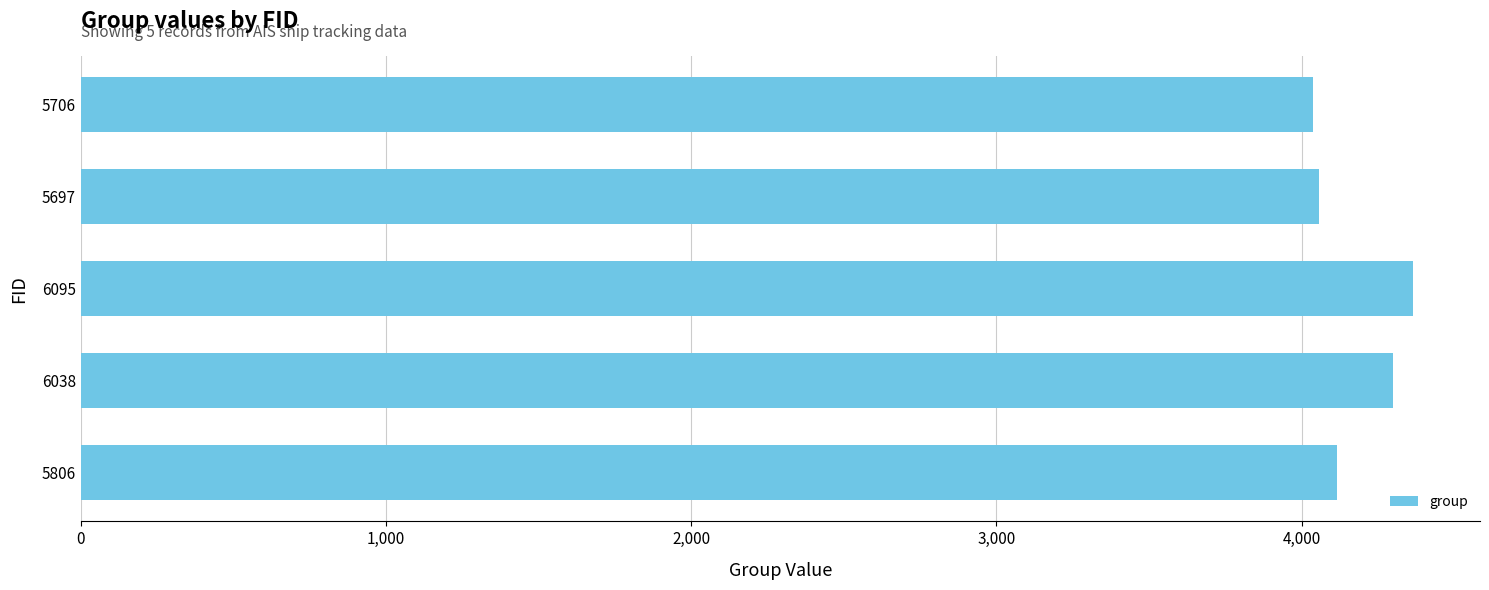

What is the difference between the maximum and minimum values?

328